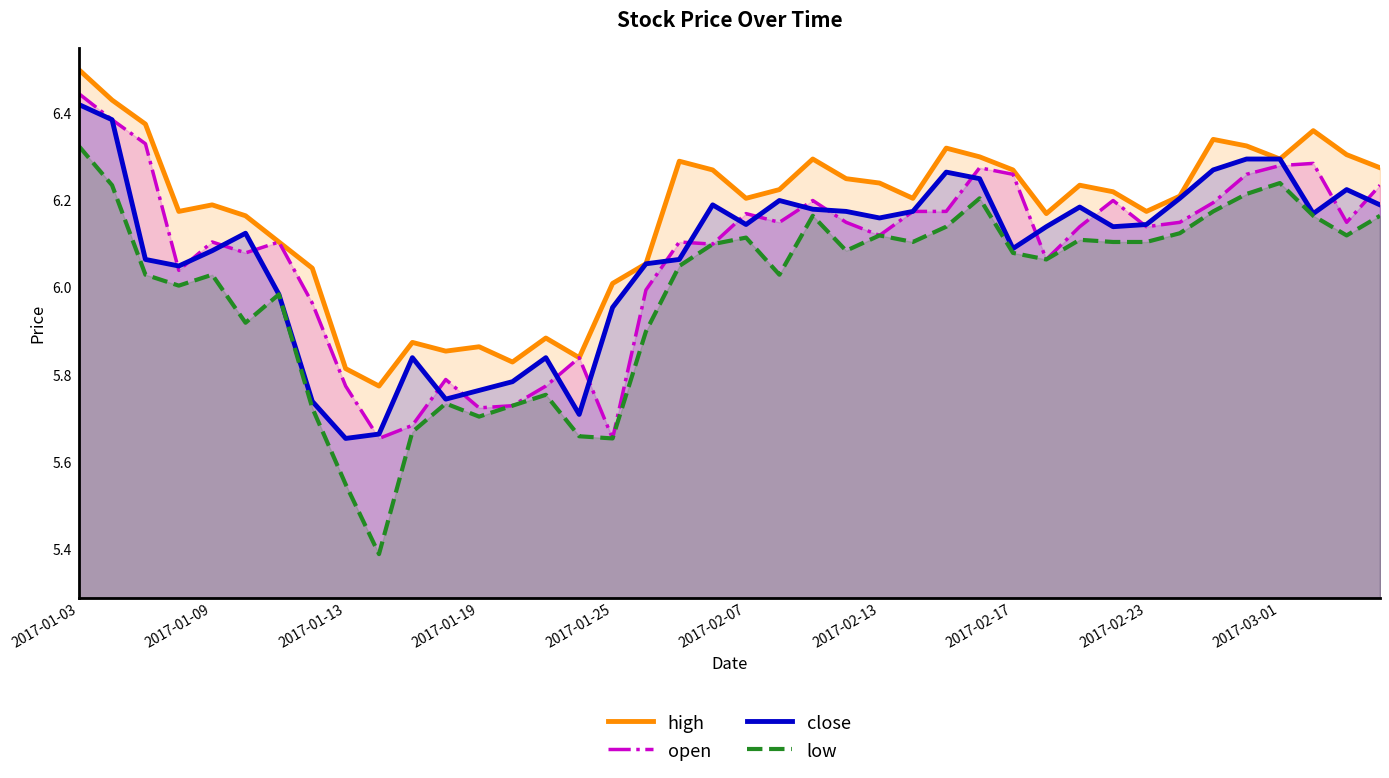

Which series has the widest spread of values?

low